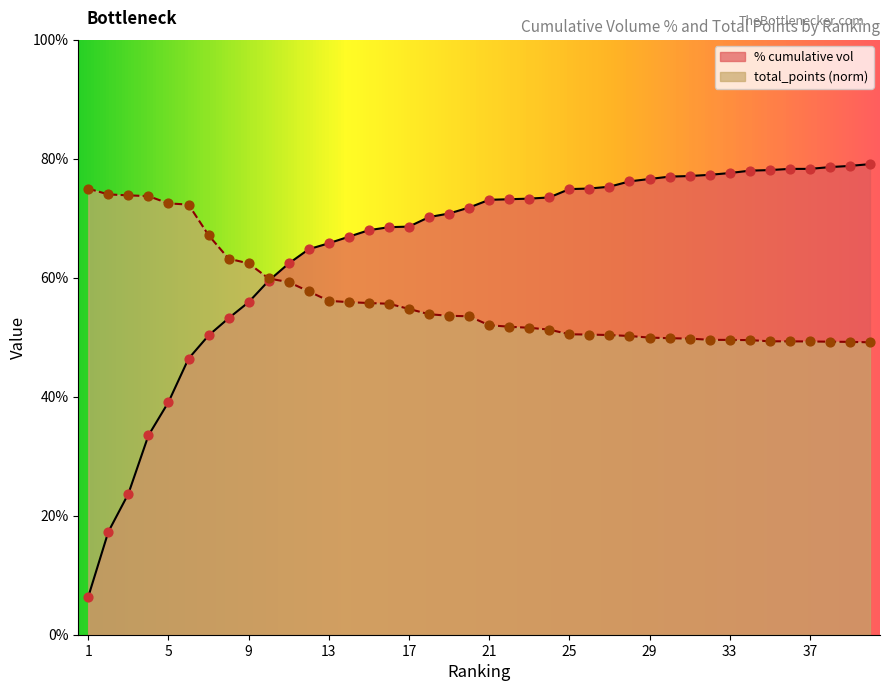

Which series has the largest Y range (max minus min)?

% cumulative vol